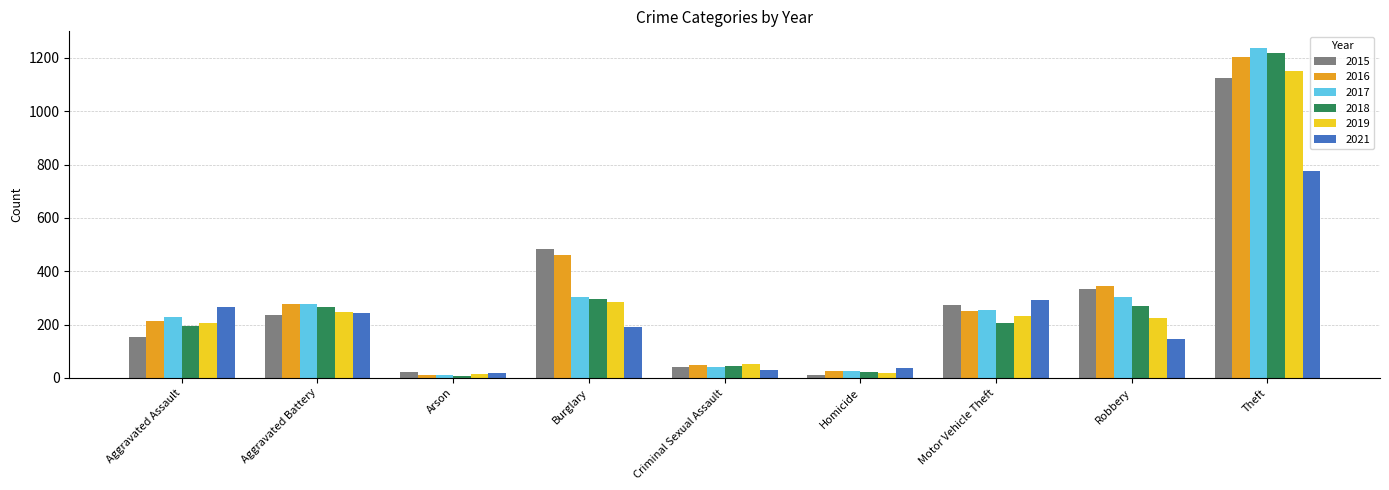

Is it true that 2015 equals 561 at Robbery?

False